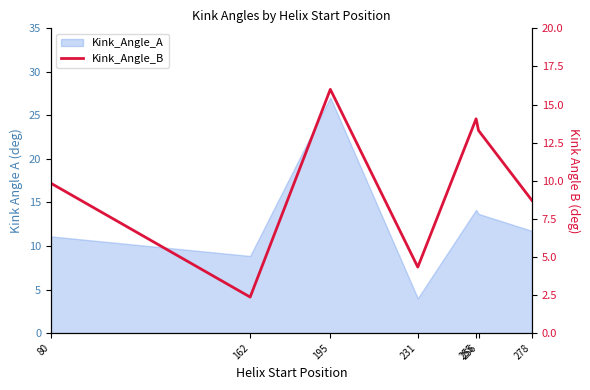

How many lines are shown in the chart?

1